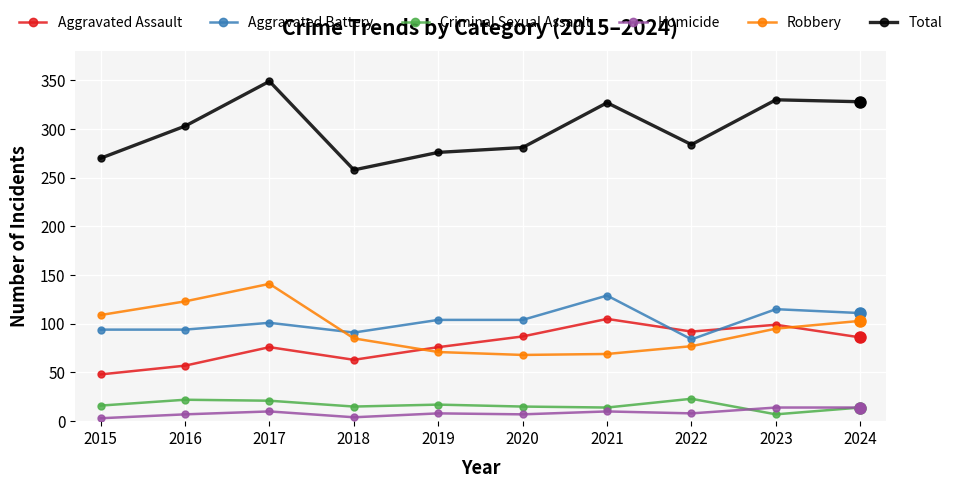

Where is the first local maximum for Aggravated Assault?

2017